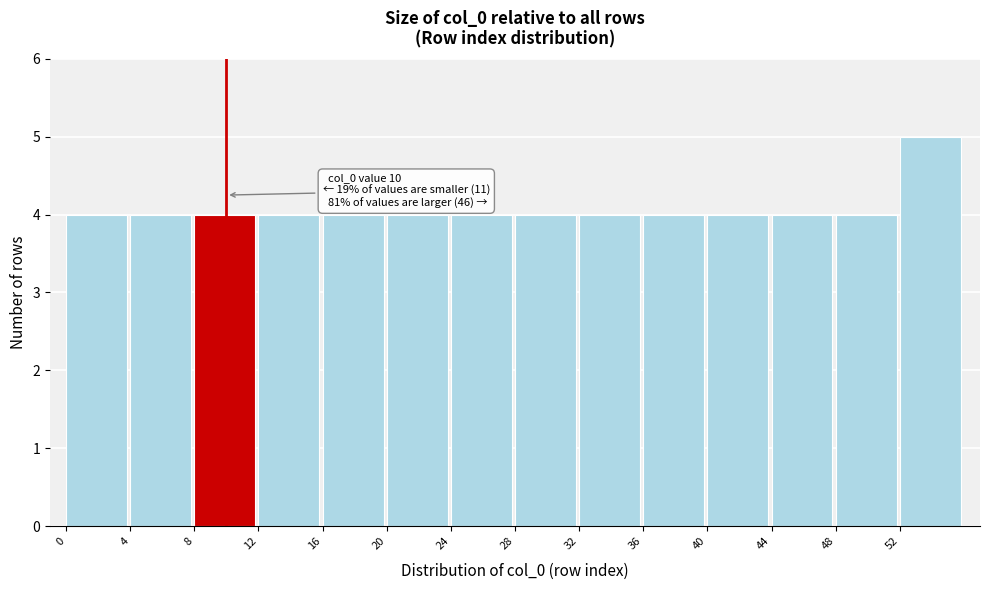

Over which range of the x-axis is the bar tallest?

52 to 56